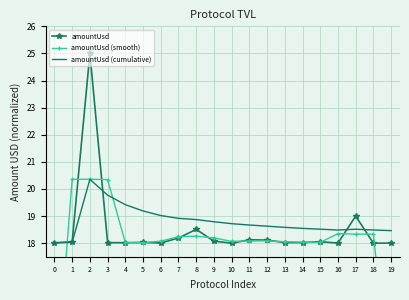

Which series has the largest total across all categories?

amountUsd (cumulative)